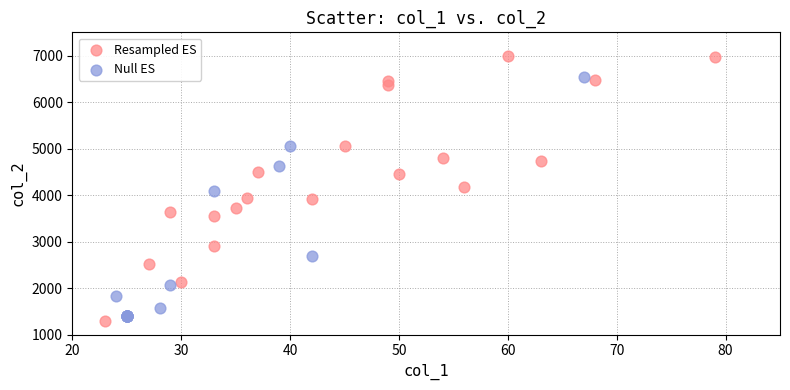

Which series contains the lowest Y value?

Resampled ES